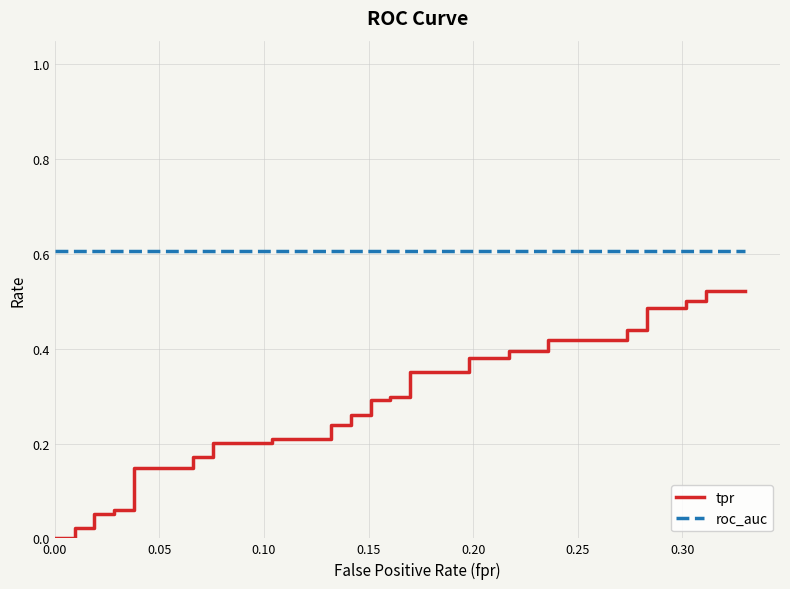

Which series has the widest spread of values?

tpr